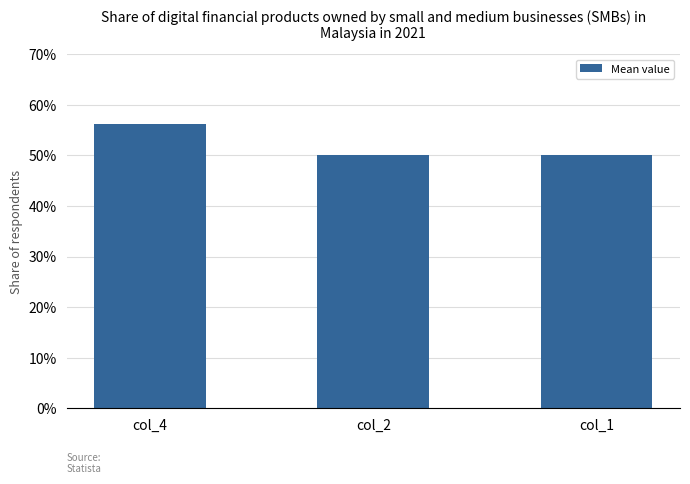

The chart shows a value of 0.5 at col_1. True or false?

True